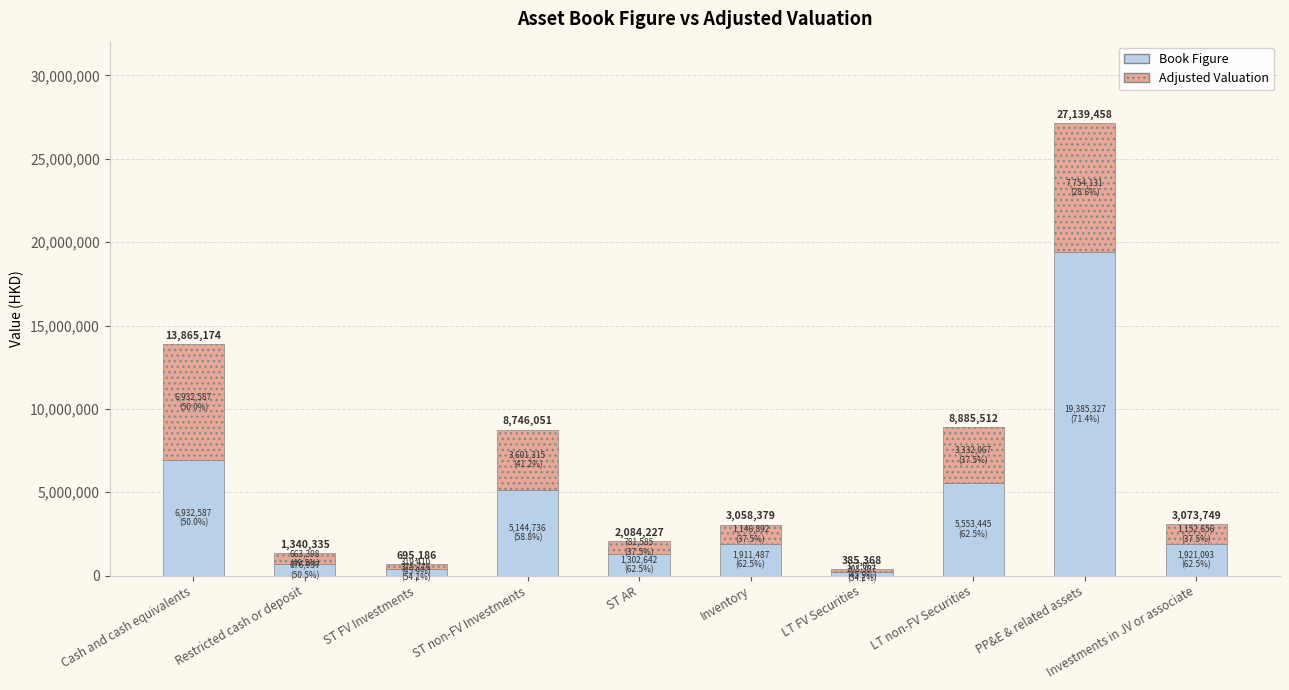

What is the sum of the Book Figure values at ST non-FV Investments and LT FV Securities?

5353043.0